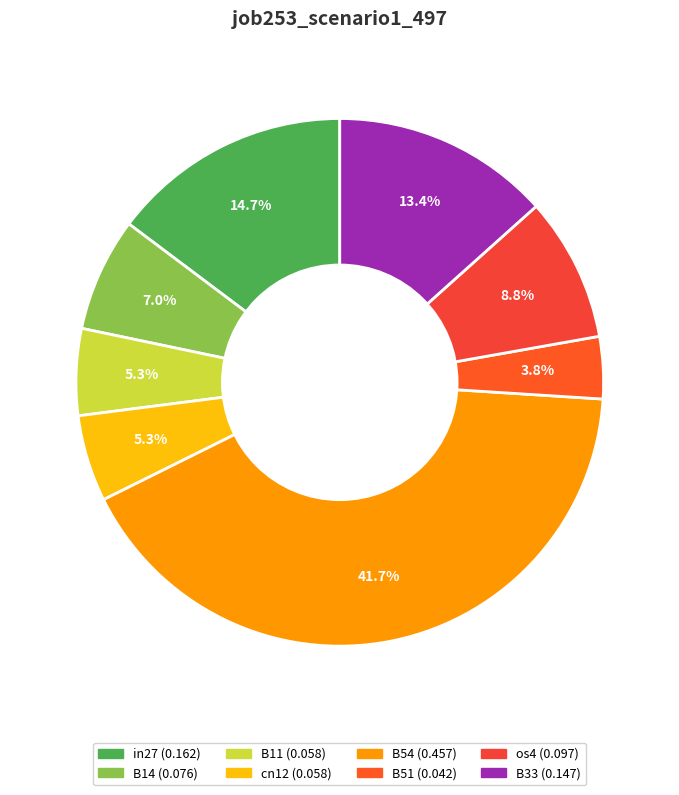

Do B54 and B51 together represent more than half of the pie?

No